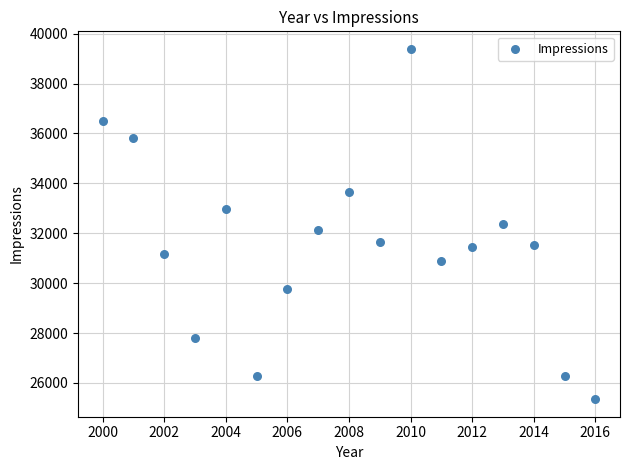

What is the range of Y values (max minus min)?

14045